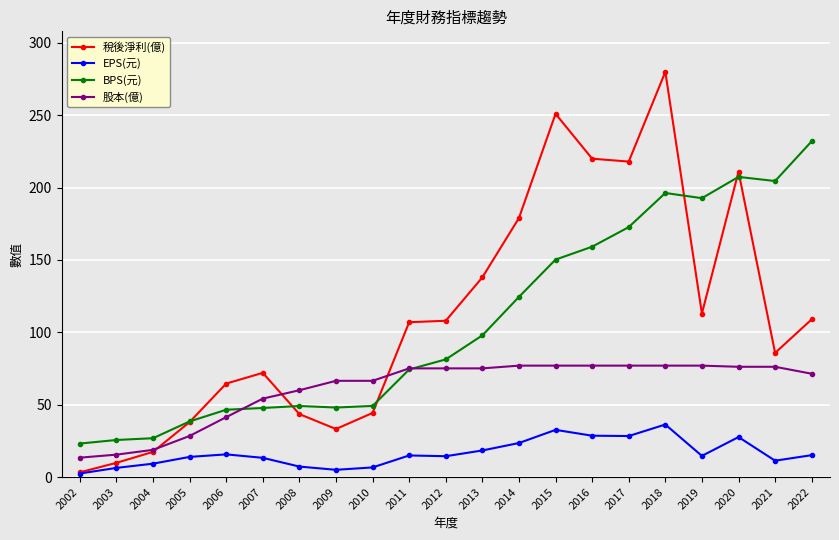

What is the value of the 稅後淨利(億) point at the 2nd from the left?

9.8